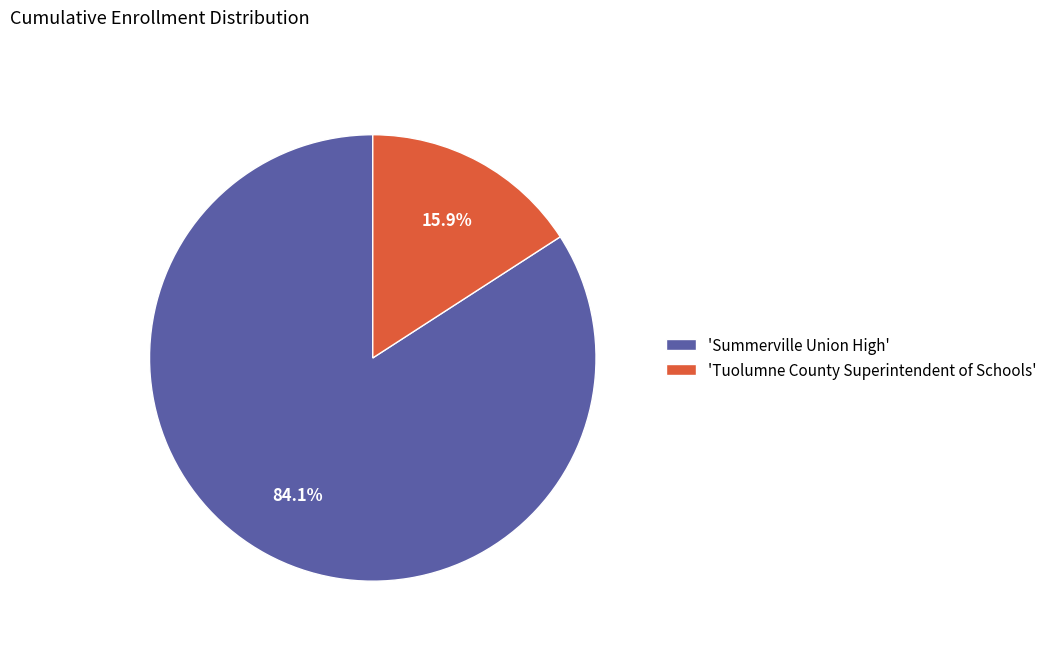

How many segments does this pie chart have?

2